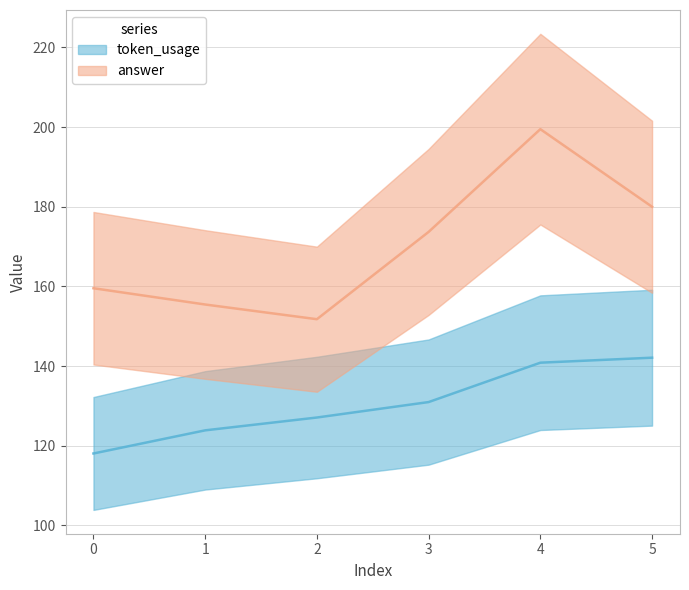

True or false: answer and token_usage intersect in this chart.

False